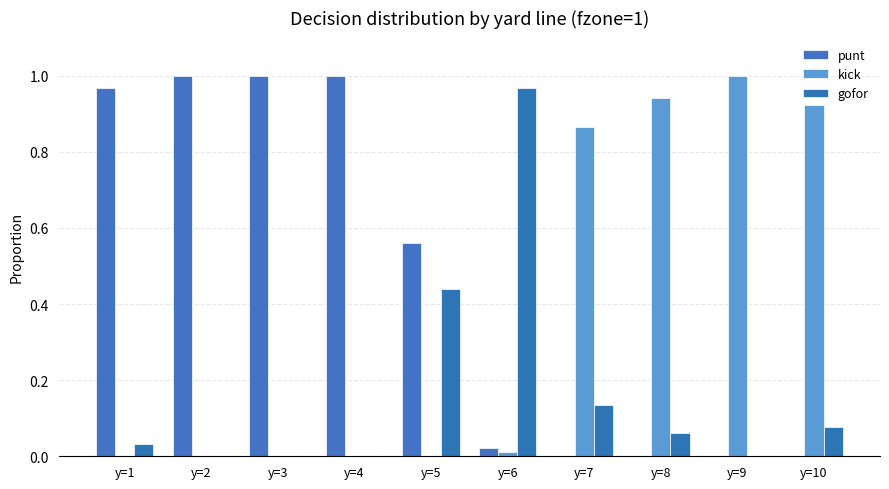

List the series in order of their peak value, highest first.

punt, kick, gofor